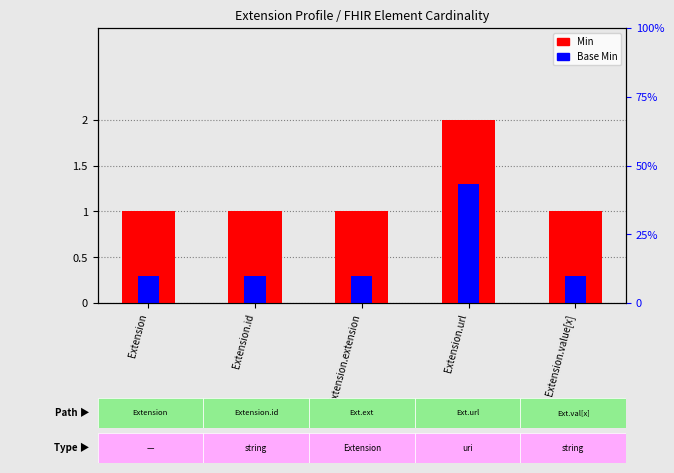

What is the difference between the highest and lowest values at Extension?

0.7